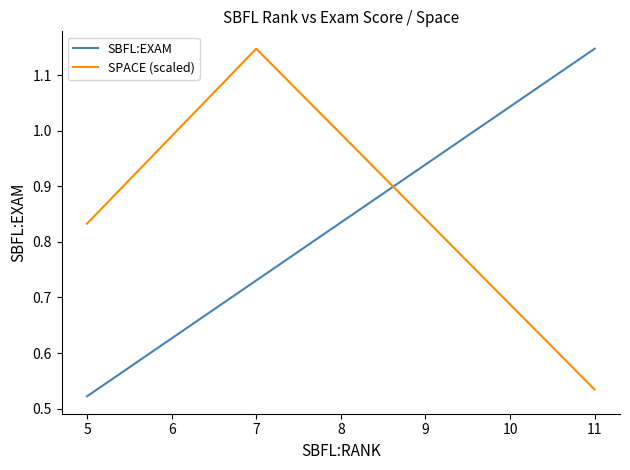

What is the difference between the highest and lowest values at 5?

0.3